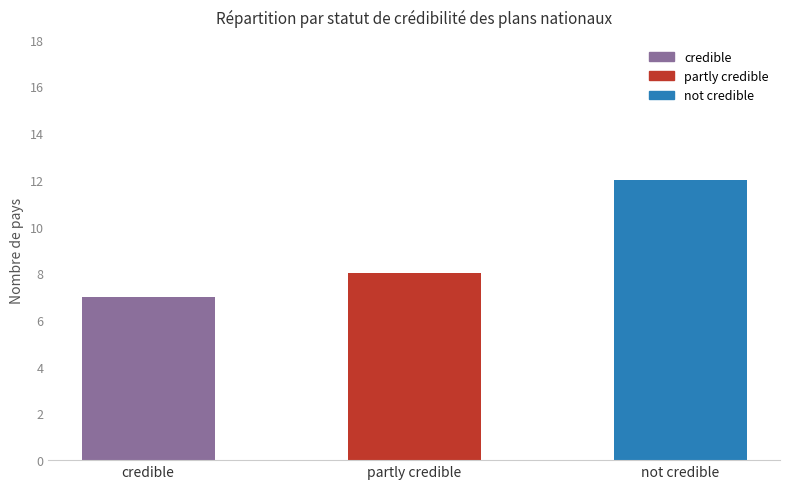

What position from the right is credible?

3